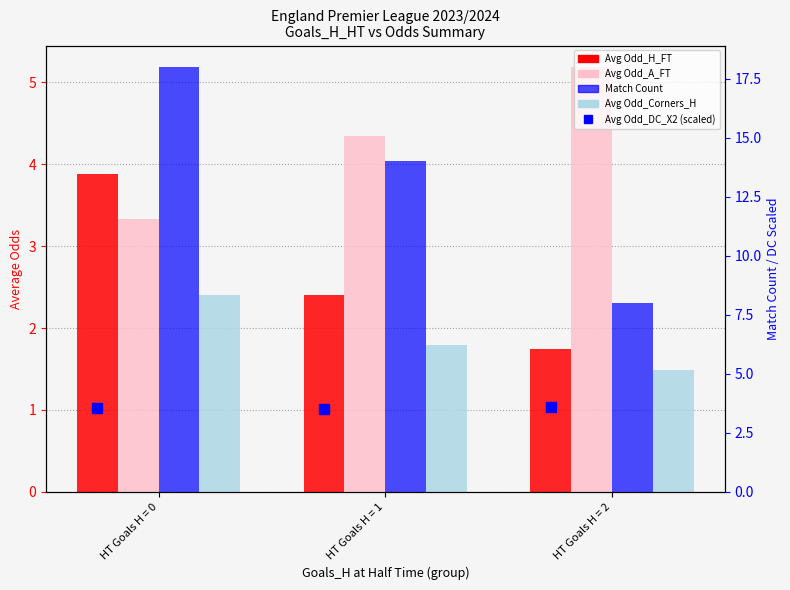

What is the value of the Avg Odd_DC_X2 (scaled) bar at the 3rd from the left?

3.6